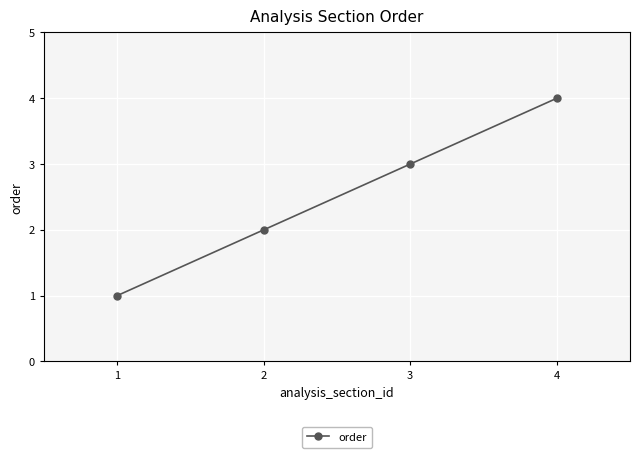

What is the ratio of the value at 1 to the value at 3?

0.3